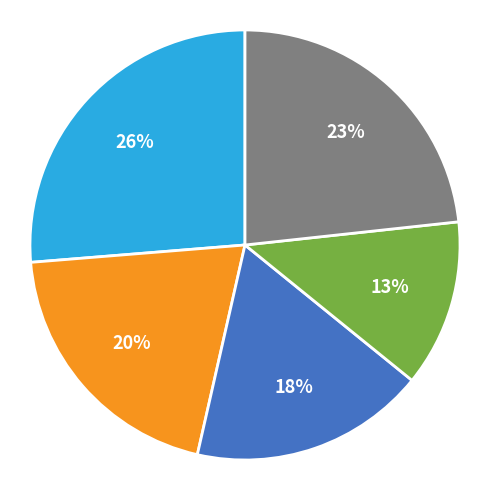

Is there a majority slice in this chart?

No